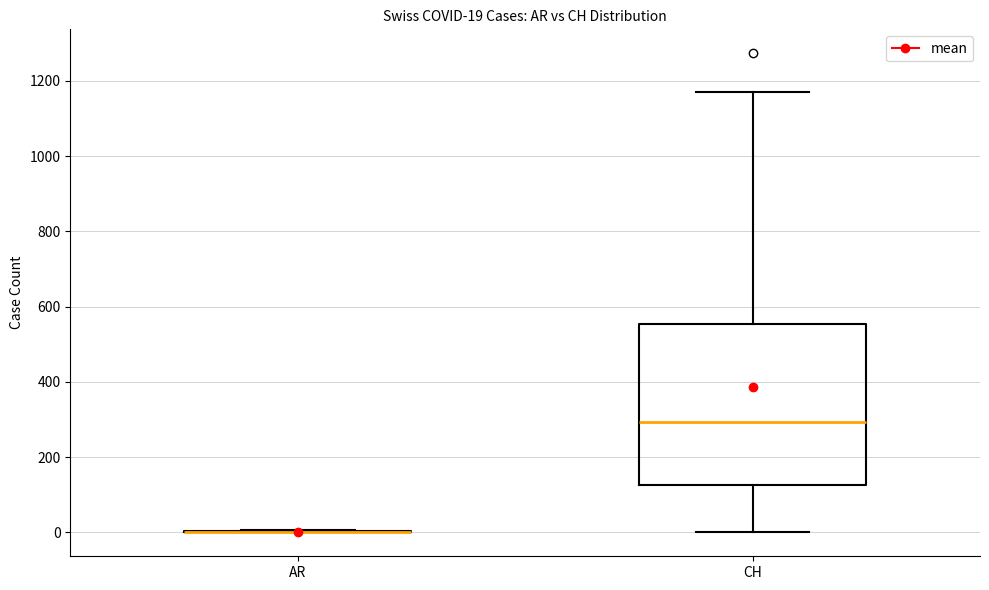

Which box is the tallest, from its lower edge to its upper edge?

CH